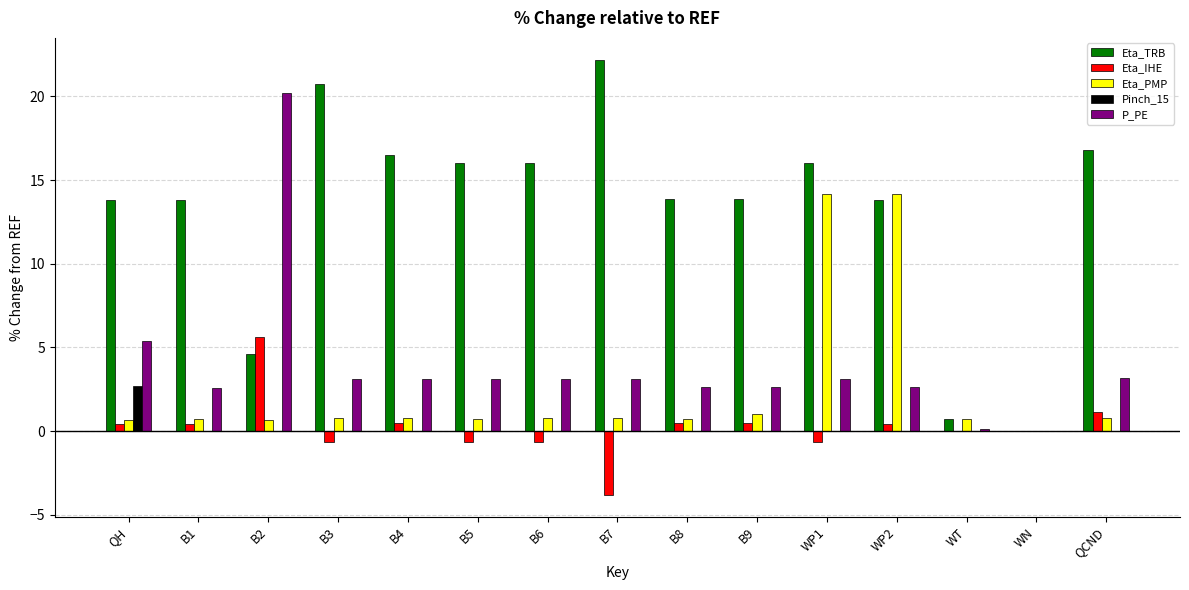

Between B1 and WP2, which series saw the biggest shift?

Eta_PMP